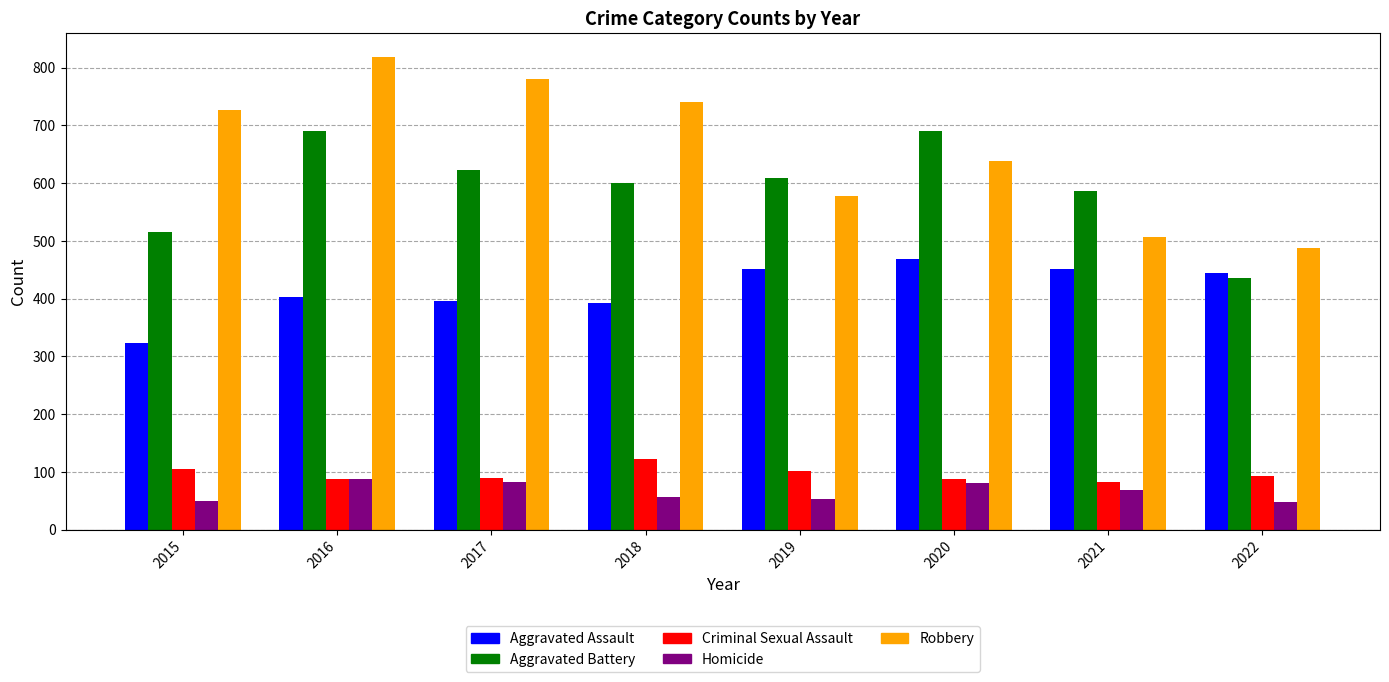

What is the difference between the maximum and minimum values in the Criminal Sexual Assault series?

40